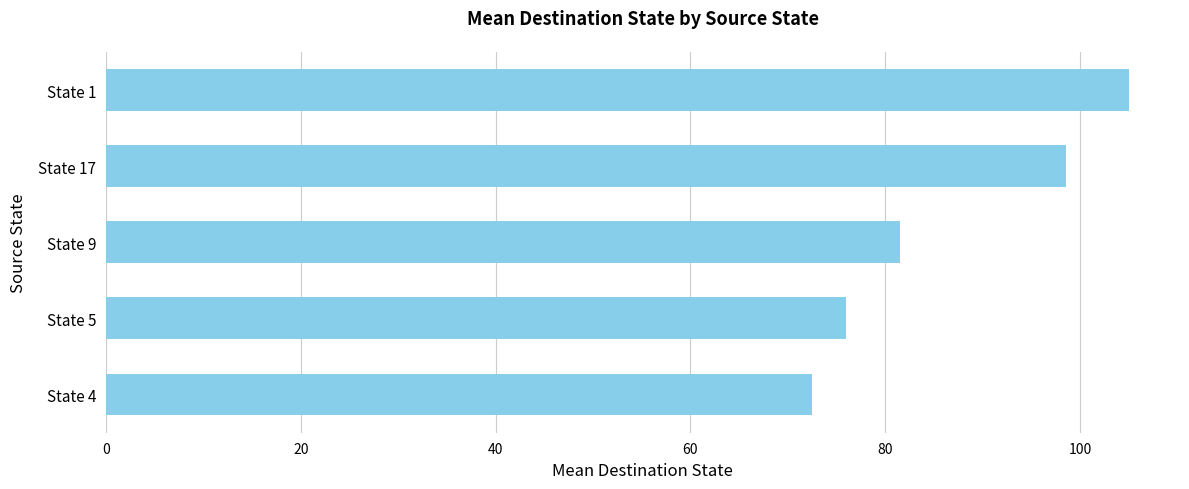

How many bars are there in total?

5